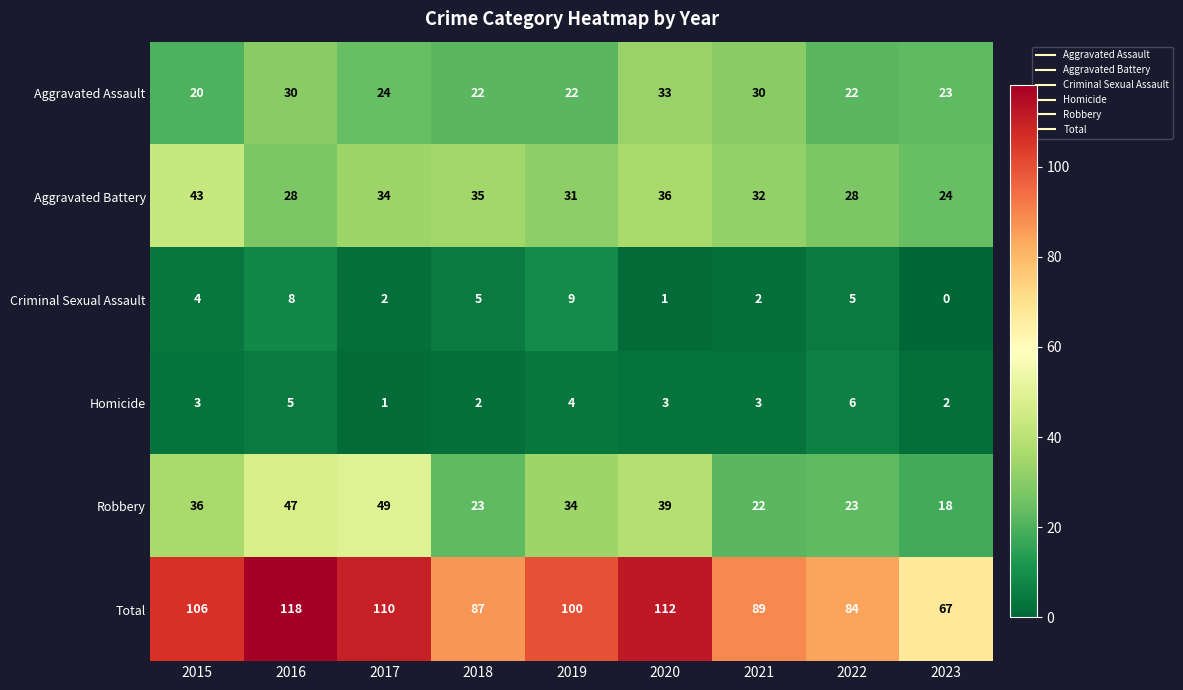

What is the difference between the highest and lowest values at 2015?

103